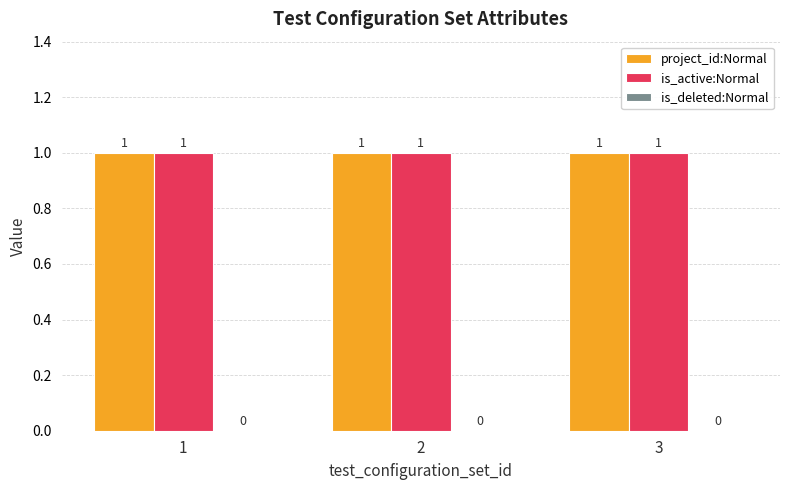

The value of is_active:Normal at 1 is 1. True or false?

True